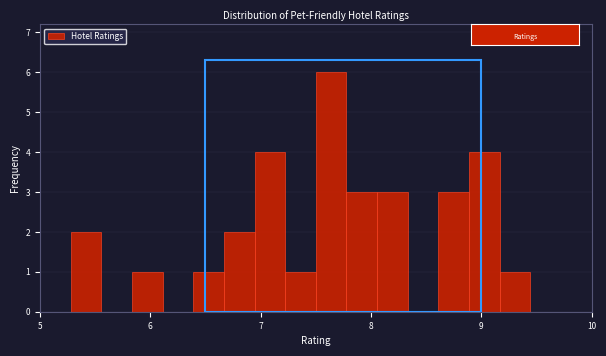

Read against the x-axis, roughly where is the centre of the tallest bar?

7.6